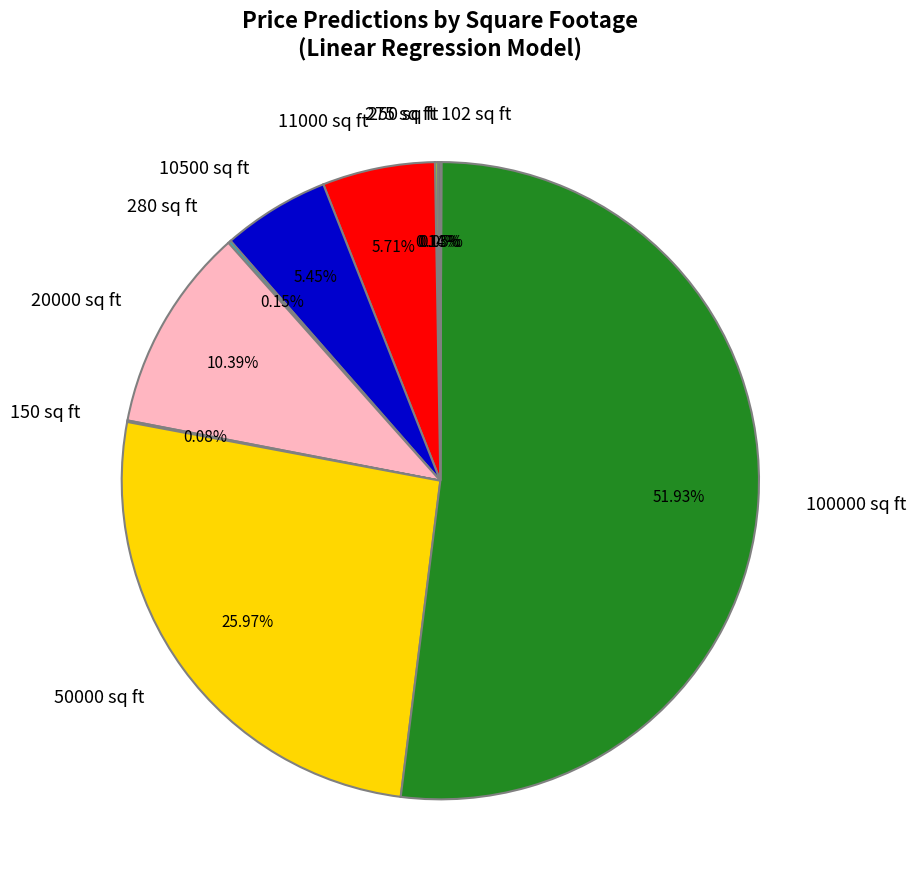

Is there any slice that represents more than half of the pie?

Yes